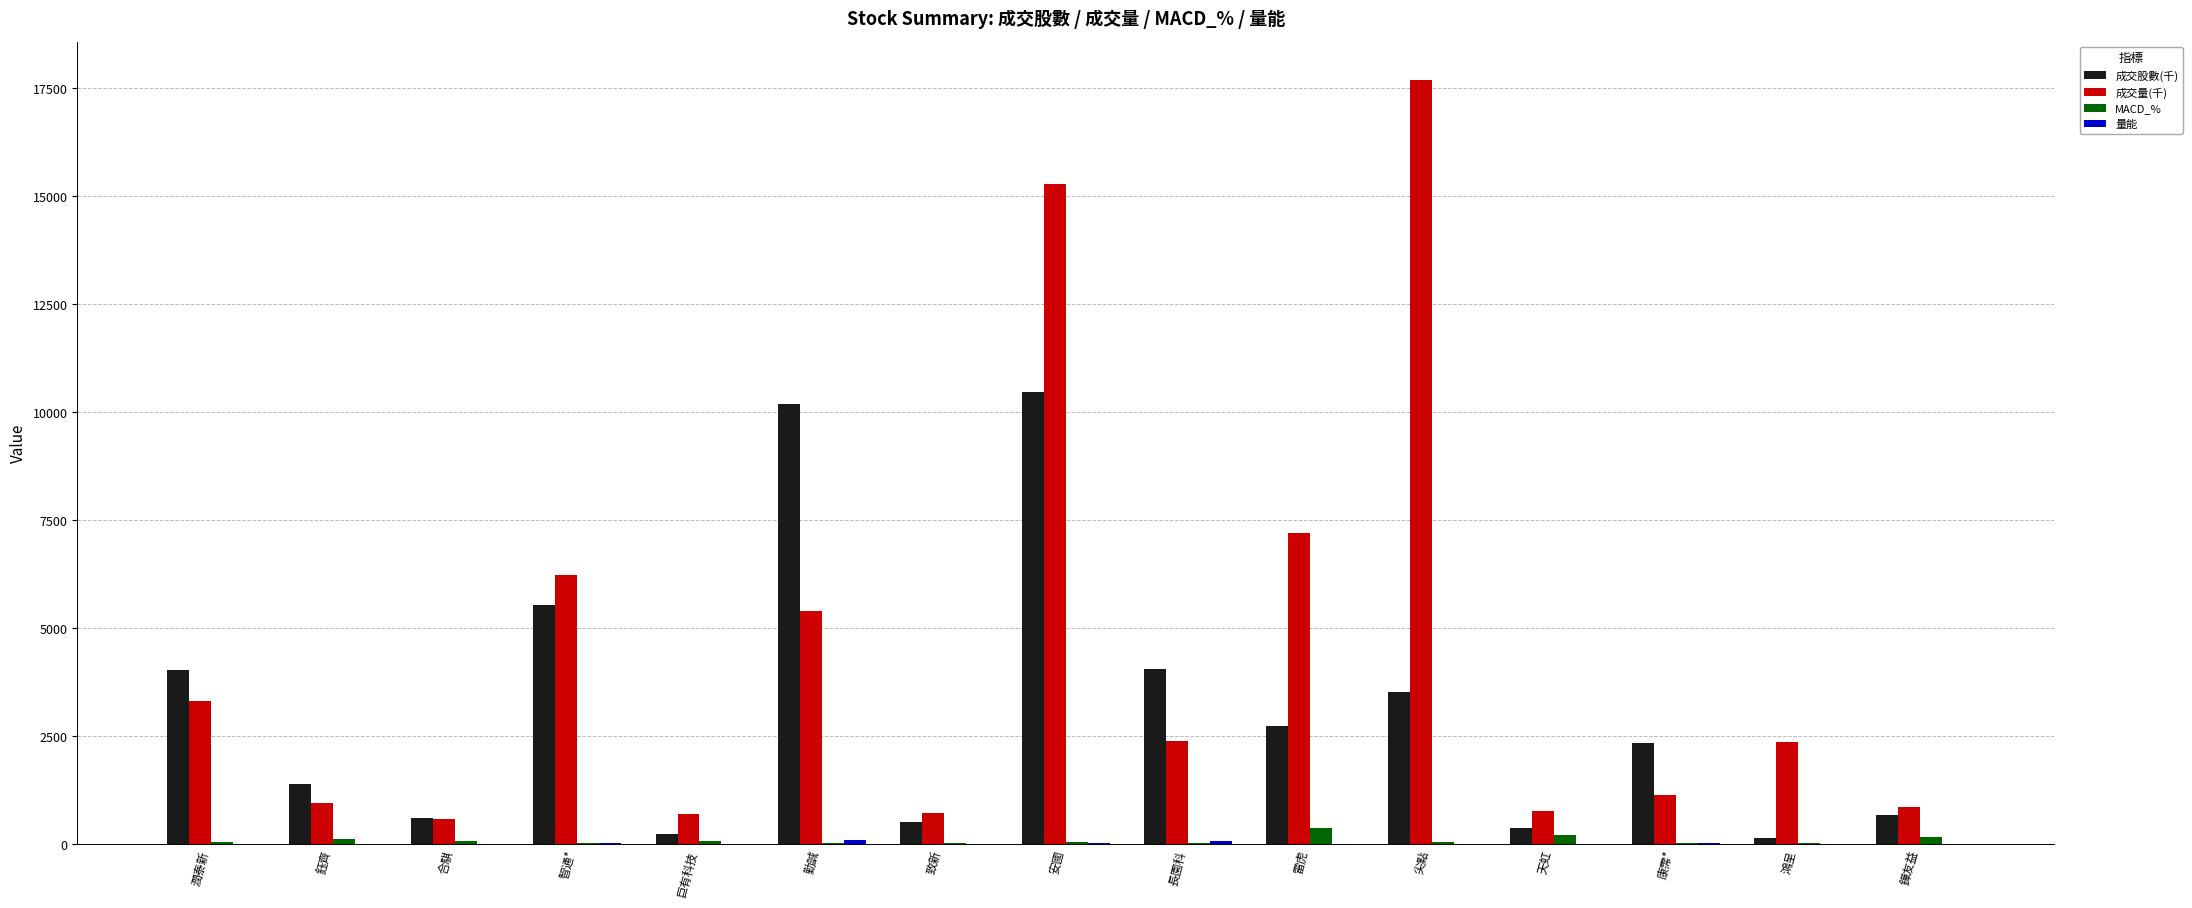

True or false: 成交股數(千) has a value of 10462.0 at 安國.

True